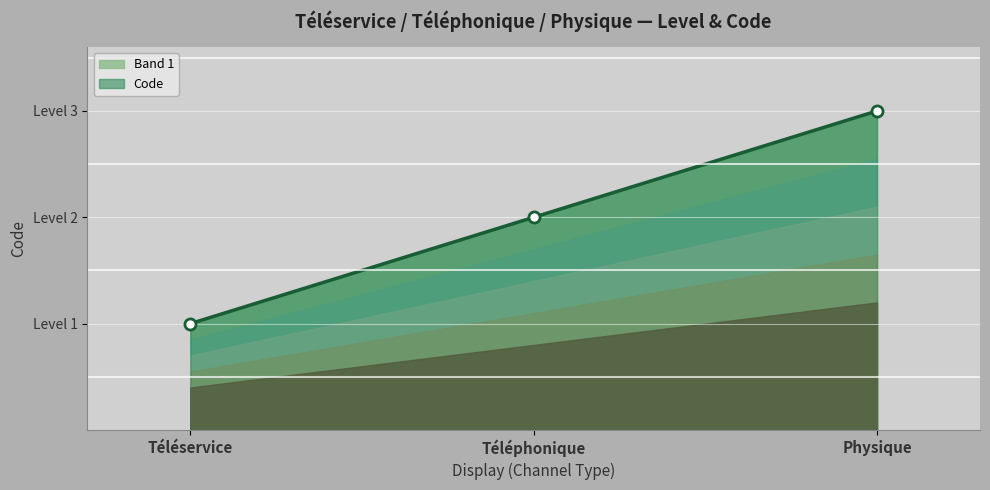

The value at Téléphonique is 2. True or false?

True